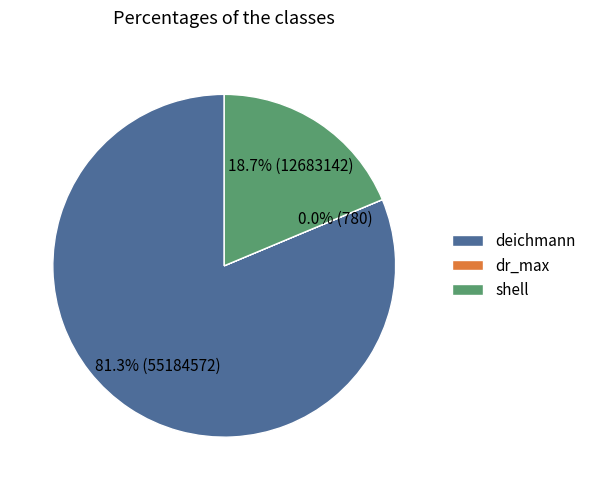

Does shell represent more than half of the total?

No